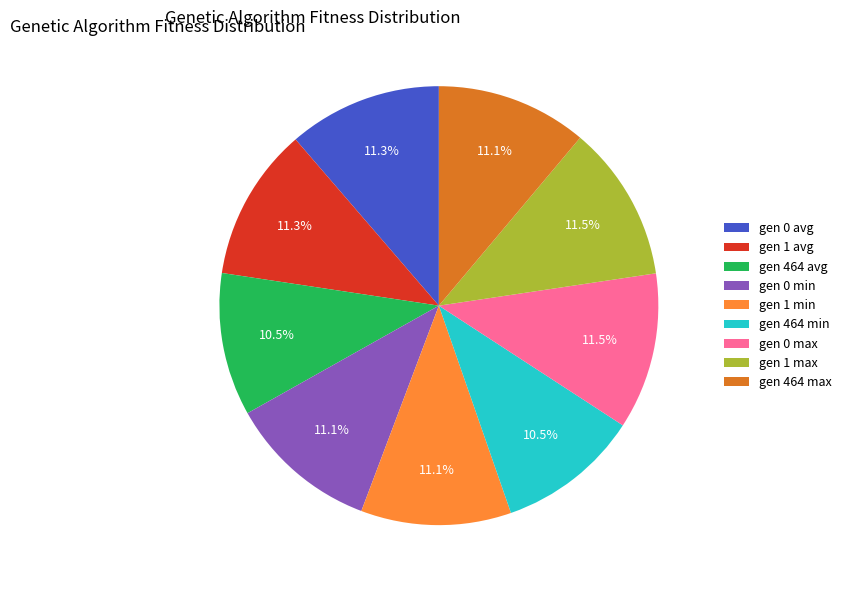

Which has a higher value, gen 464 max or gen 464 min?

gen 464 max